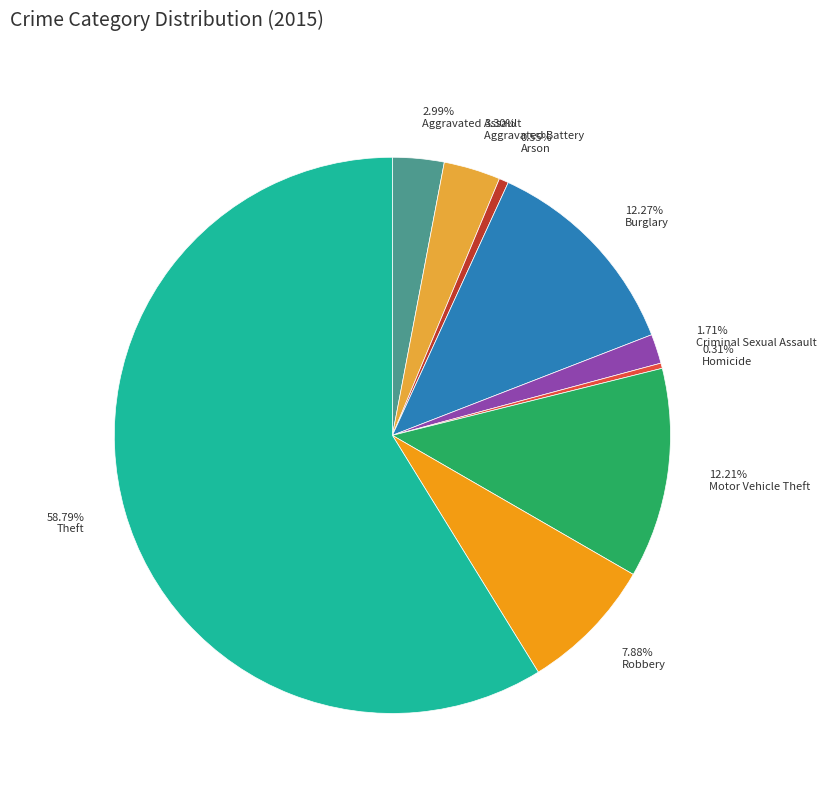

Combined, do 12.21% Motor Vehicle Theft and 3.30% Aggravated Battery account for over 50%?

No